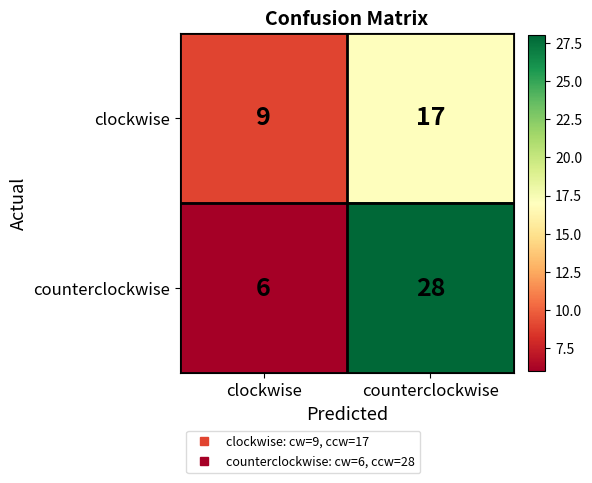

At clockwise, list the series in order from smallest to largest.

counterclockwise, clockwise